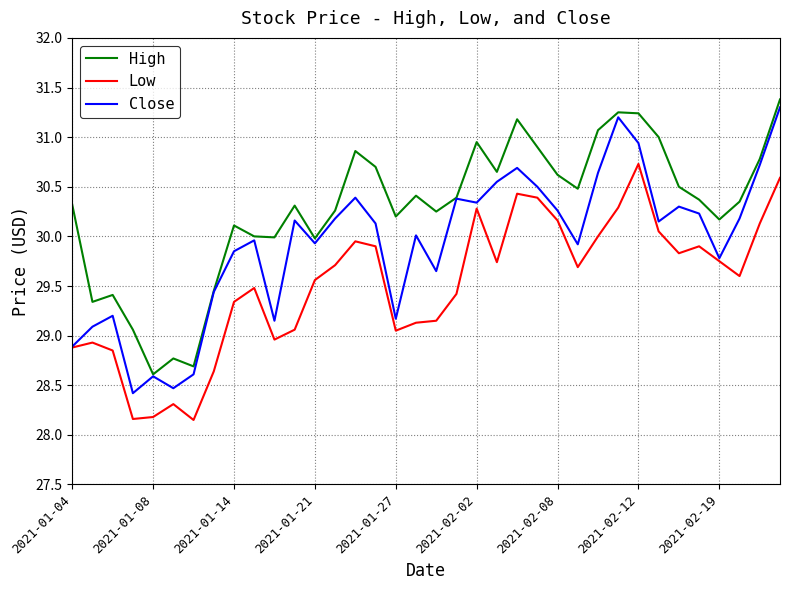

Which series has the largest total across all categories?

High